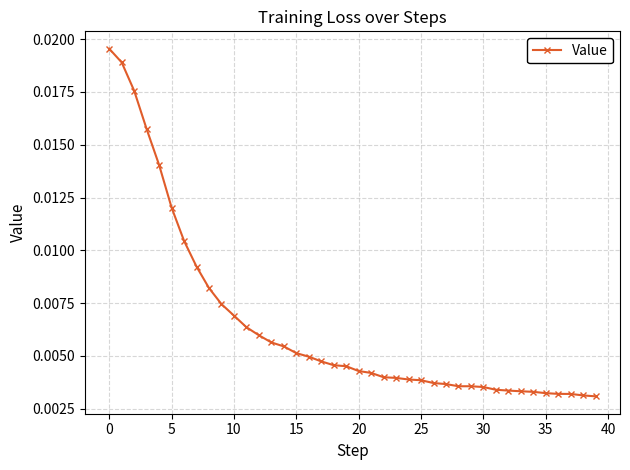

True or false: there are more than 0 points higher than both neighbors.

True